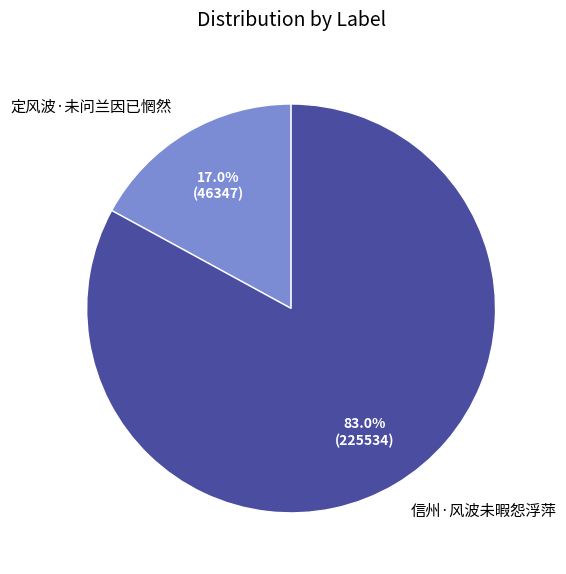

To the nearest percent, what portion does 信州·风波未暇怨浮萍 represent?

83%